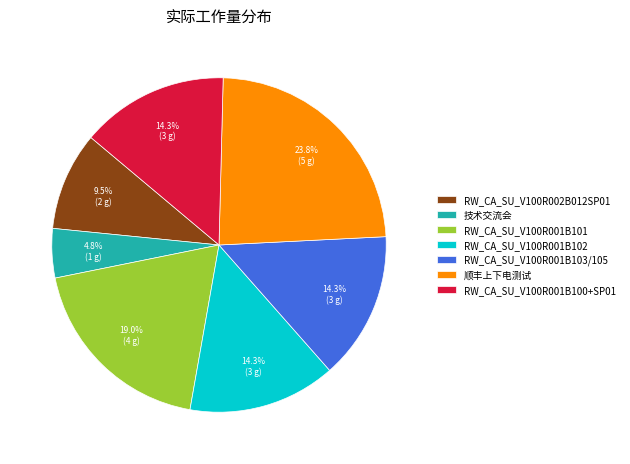

Between 顺丰上下电测试 and RW_CA_SU_V100R001B100+SP01, which is larger?

顺丰上下电测试